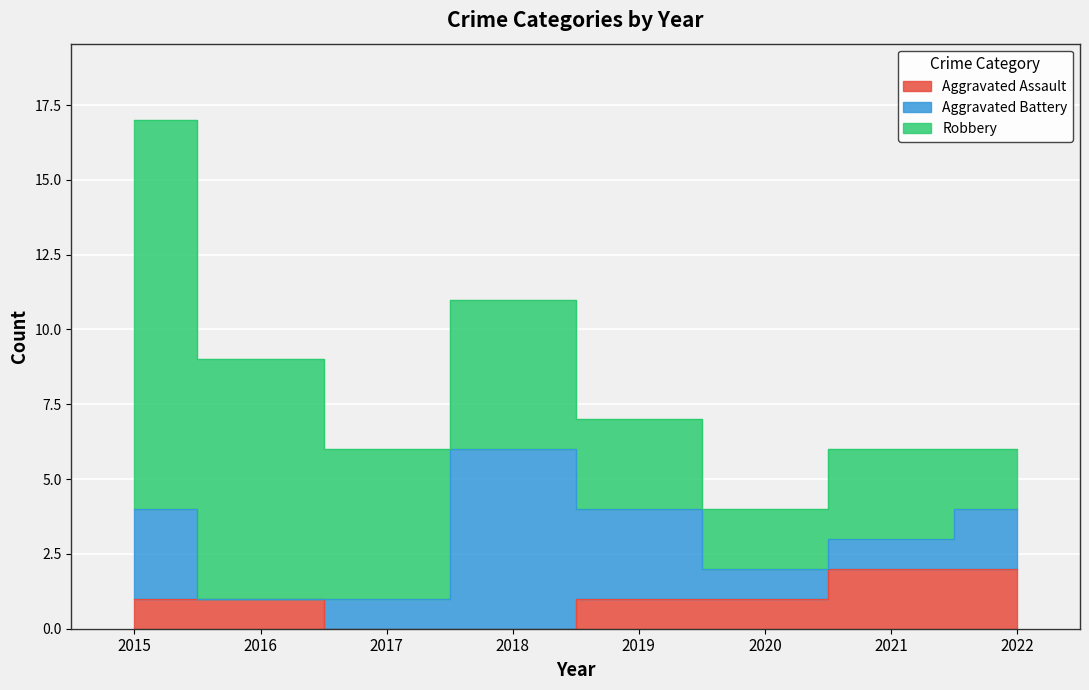

Where does the Robbery series first go above 5?

2015